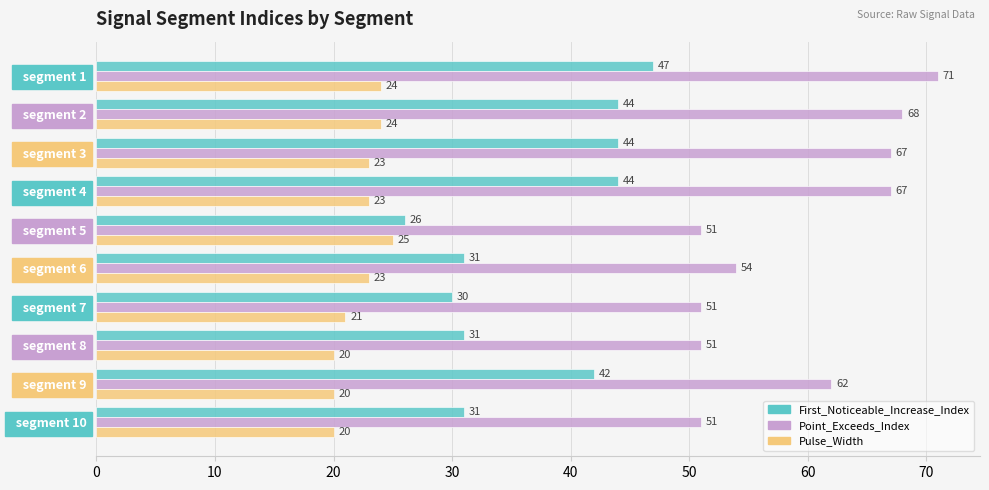

How many data points does each series have?

10